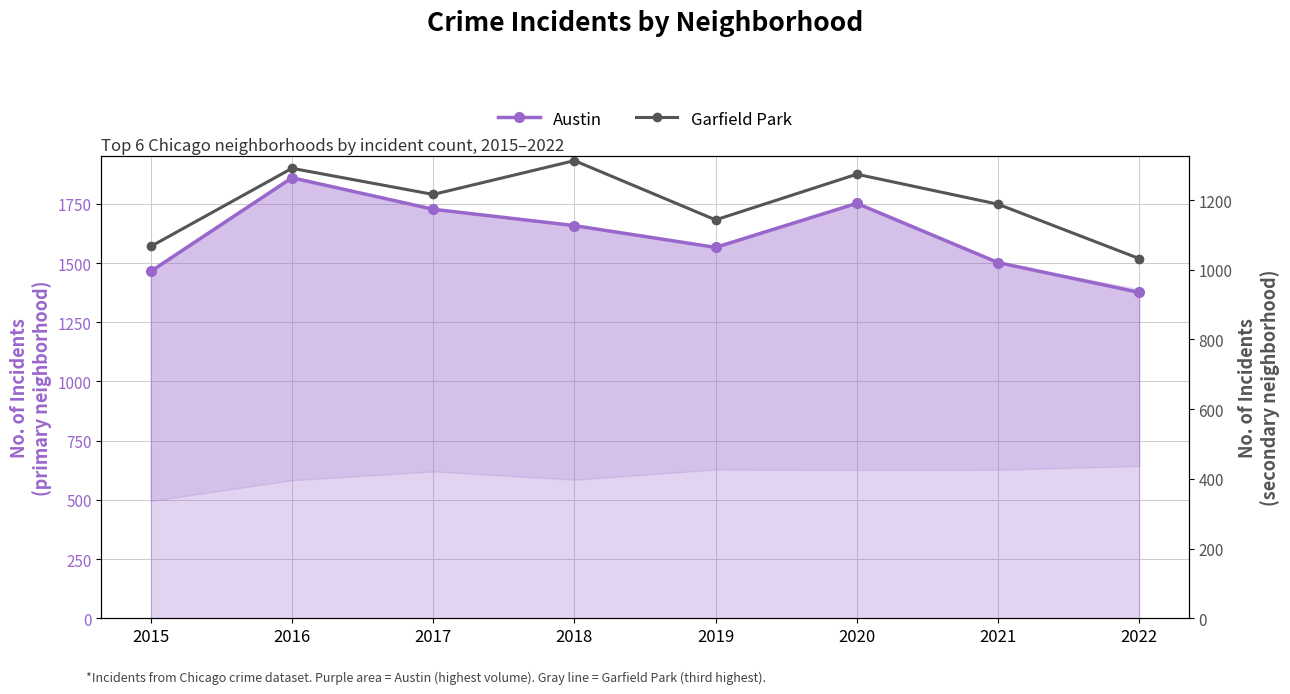

Is it true that Austin equals 1376 at 2022?

True